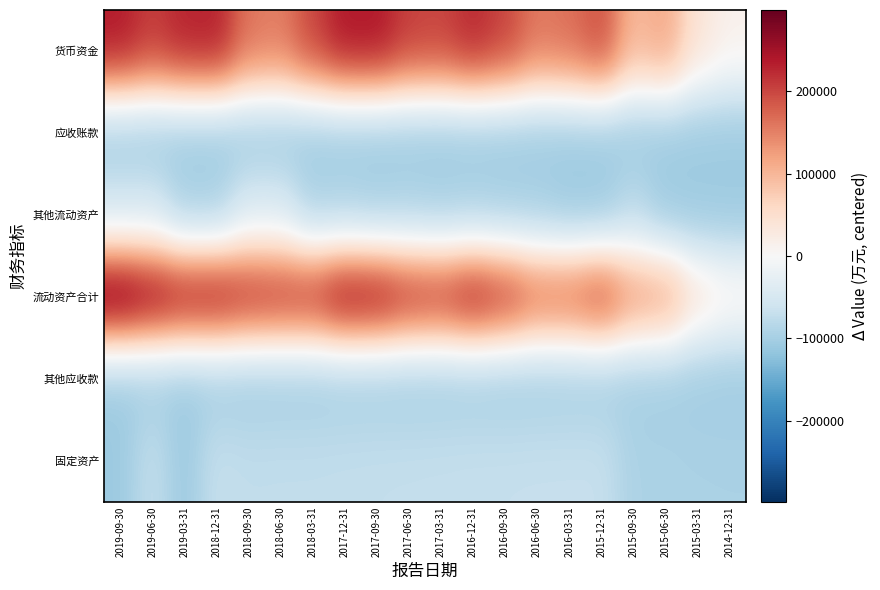

Reading left to right, extract all data points from this chart.

货币资金: 2019-09-30=238886.6	2019-06-30=208288.6	2019-03-31=231498.6	2018-12-31=234763.6	2018-09-30=161944.6	2018-06-30=153869.6	2018-03-31=201625.6	2017-12-31=241970.6	2017-09-30=242119.6	2017-06-30=206877.6	2017-03-31=202271.6	2016-12-31=226426.6	2016-09-30=203405.6	2016-06-30=158421.6	2016-03-31=166291.6	2015-12-31=195457.6	2015-09-30=97146.6	2015-06-30=116870.6	2015-03-31=39479.6	2014-12-31=14370.6
应收账款: 2019-09-30=-107089.4	2019-06-30=-107296.4	2019-03-31=-107300.4	2018-12-31=-107468.4	2018-09-30=-107626.4	2018-06-30=-107703.4	2018-03-31=-107745.4	2017-12-31=-107558.4	2017-09-30=-107938.4	2017-06-30=-107781.4	2017-03-31=-108021.4	2016-12-31=-107739.4	2016-09-30=-107790.4	2016-06-30=-107480.4	2016-03-31=-107280.4	2015-12-31=-107479.4	2015-09-30=-107893.4	2015-06-30=-107516.4	2015-03-31=-108085.4	2014-12-31=-108021.4
其他流动资产: 2019-09-30=-53788.4	2019-06-30=-51157.4	2019-03-31=-96837.4	2018-12-31=-96517.4	2018-09-30=-44300.4	2018-06-30=-44323.4	2018-03-31=-93514.4	2017-12-31=-91284.4	2017-09-30=-96779.4	2017-06-30=-93262.4	2017-03-31=-97029.4	2016-12-31=-94225.4	2016-09-30=-97546.4	2016-06-30=-99013.4	2016-03-31=-108627.4	2015-12-31=-108611.4	2015-09-30=-78917.4	2015-06-30=-108194.4	2015-03-31=-108188.4	2014-12-31=-108186.4
流动资产合计: 2019-09-30=298259.6	2019-06-30=270378.6	2019-03-31=249637.6	2018-12-31=251170.6	2018-09-30=229506.6	2018-06-30=222784.6	2018-03-31=222941.6	2017-12-31=265677.6	2017-09-30=259873.6	2017-06-30=227485.6	2017-03-31=219274.6	2016-12-31=247260.6	2016-09-30=219360.6	2016-06-30=175085.6	2016-03-31=176222.6	2015-12-31=202803.6	2015-09-30=135203.6	2015-06-30=124848.6	2015-03-31=44993.6	2014-12-31=18298.6
其他应收款: 2019-09-30=-108743.4	2019-06-30=-105686.4	2019-03-31=-108743.4	2018-12-31=-105836.4	2018-09-30=-106740.4	2018-06-30=-105288.4	2018-03-31=-105054.4	2017-12-31=-103680.4	2017-09-30=-103758.4	2017-06-30=-104578.4	2017-03-31=-104175.4	2016-12-31=-103432.4	2016-09-30=-104939.4	2016-06-30=-103072.4	2016-03-31=-102043.4	2015-12-31=-102794.4	2015-09-30=-101363.4	2015-06-30=-102542.4	2015-03-31=-104443.4	2014-12-31=-106094.4
固定资产: 2019-09-30=-108743.4	2019-06-30=-70472.4	2019-03-31=-108743.4	2018-12-31=-69224.4	2018-09-30=-73942.4	2018-06-30=-73445.4	2018-03-31=-73409.4	2017-12-31=-72551.4	2017-09-30=-71756.4	2017-06-30=-71145.4	2017-03-31=-70521.4	2016-12-31=-69730.4	2016-09-30=-69348.4	2016-06-30=-68772.4	2016-03-31=-68630.4	2015-12-31=-68177.4	2015-09-30=-93815.4	2015-06-30=-94029.4	2015-03-31=-95153.4	2014-12-31=-95315.4